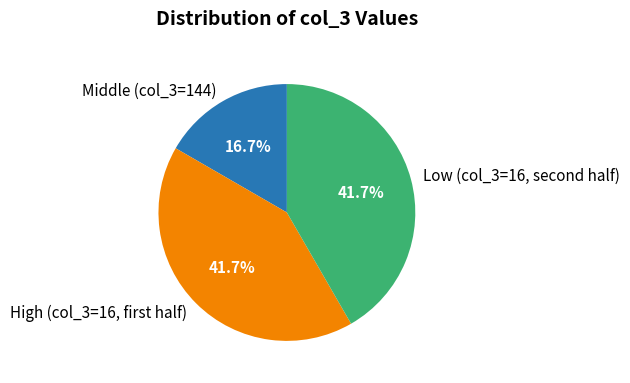

How many segments does this pie chart have?

3